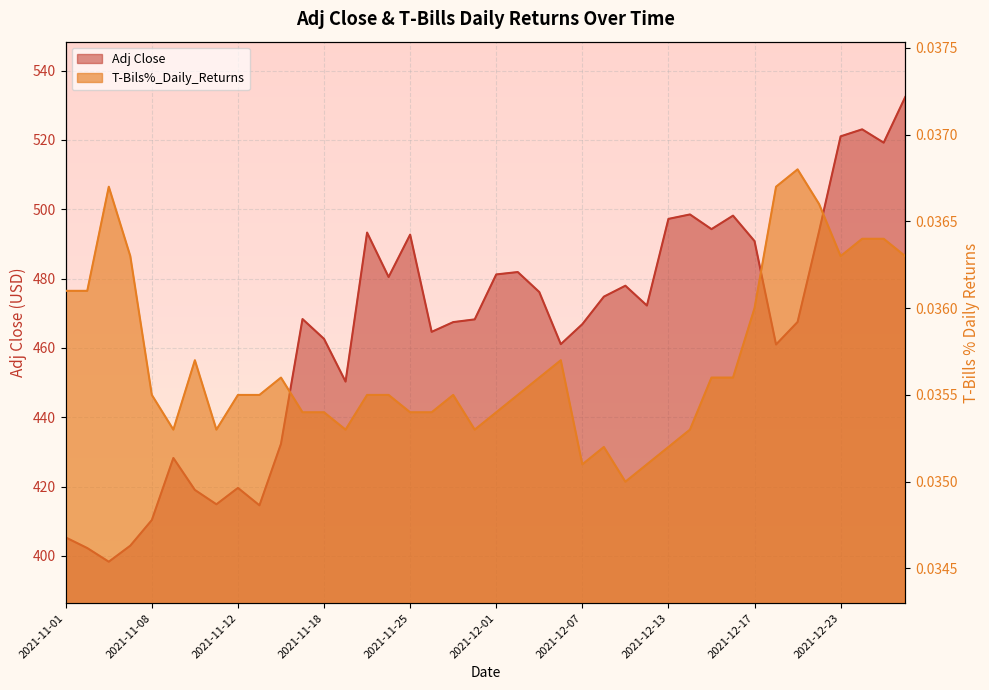

Reading right to left, list all the values displayed in this chart.

Adj Close: 2021-12-28=532.3	2021-12-27=519.2	2021-12-24=523.0	2021-12-23=521.0	2021-12-22=493.7	2021-12-21=467.5	2021-12-20=461.0	2021-12-17=490.8	2021-12-16=498.1	2021-12-15=494.2	2021-12-14=498.5	2021-12-13=497.2	2021-12-10=472.2	2021-12-09=477.9	2021-12-08=474.8	2021-12-07=466.8	2021-12-06=461.1	2021-12-03=476.1	2021-12-02=481.9	2021-12-01=481.2	2021-11-30=468.2	2021-11-29=467.4	2021-11-26=464.6	2021-11-25=492.7	2021-11-24=480.4	2021-11-23=493.3	2021-11-22=450.3	2021-11-18=462.6	2021-11-17=468.3	2021-11-16=432.3	2021-11-15=414.6	2021-11-12=419.6	2021-11-11=414.9	2021-11-10=419.0	2021-11-09=428.2	2021-11-08=410.4	2021-11-04=403.0	2021-11-03=398.3	2021-11-02=402.3	2021-11-01=405.3
T-Bils%_Daily_Returns: 2021-12-28=0.0	2021-12-27=0.0	2021-12-24=0.0	2021-12-23=0.0	2021-12-22=0.0	2021-12-21=0.0	2021-12-20=0.0	2021-12-17=0.0	2021-12-16=0.0	2021-12-15=0.0	2021-12-14=0.0	2021-12-13=0.0	2021-12-10=0.0	2021-12-09=0.0	2021-12-08=0.0	2021-12-07=0.0	2021-12-06=0.0	2021-12-03=0.0	2021-12-02=0.0	2021-12-01=0.0	2021-11-30=0.0	2021-11-29=0.0	2021-11-26=0.0	2021-11-25=0.0	2021-11-24=0.0	2021-11-23=0.0	2021-11-22=0.0	2021-11-18=0.0	2021-11-17=0.0	2021-11-16=0.0	2021-11-15=0.0	2021-11-12=0.0	2021-11-11=0.0	2021-11-10=0.0	2021-11-09=0.0	2021-11-08=0.0	2021-11-04=0.0	2021-11-03=0.0	2021-11-02=0.0	2021-11-01=0.0